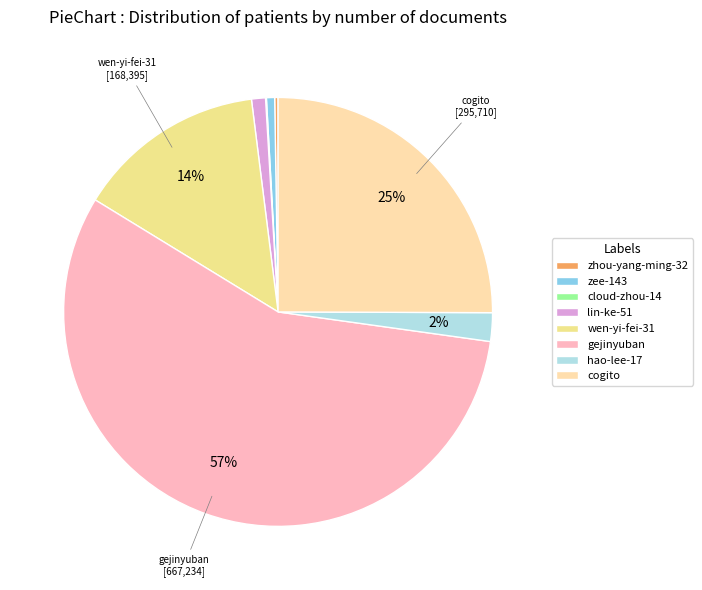

Count the number of slices in the pie.

8